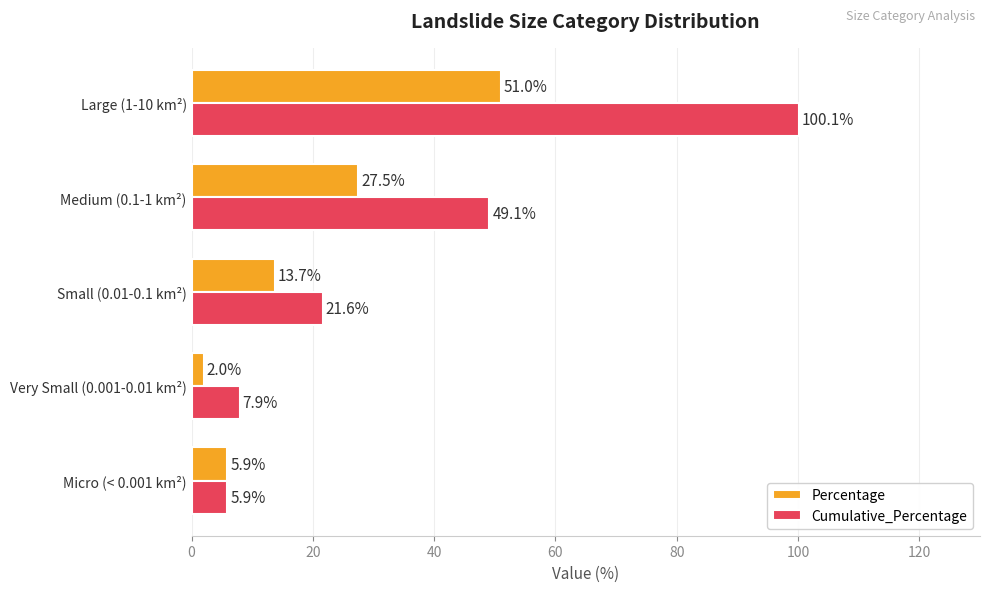

What is the difference between the Percentage values at Medium (0.1-1 km²) and Micro (< 0.001 km²)?

21.6